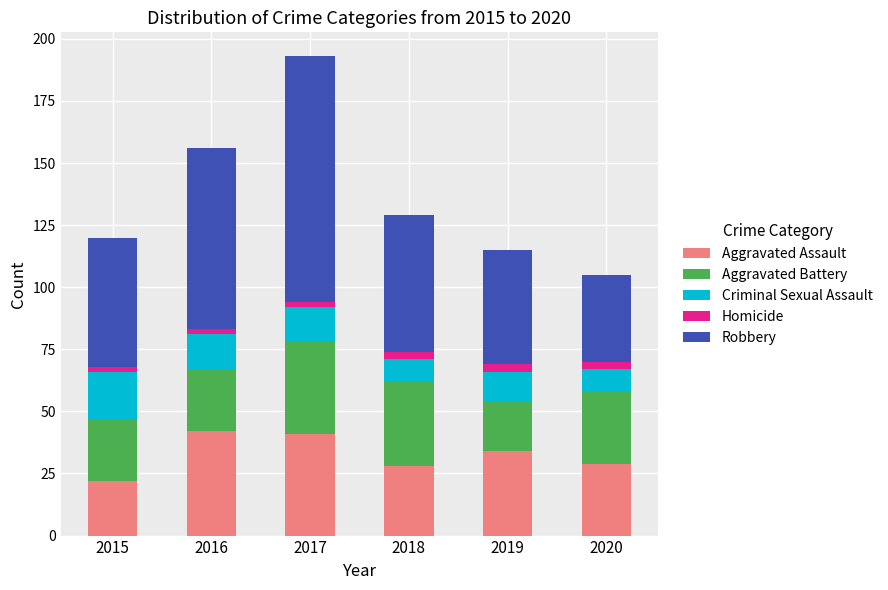

True or false: Aggravated Assault has a value of 22 at 2015.

True